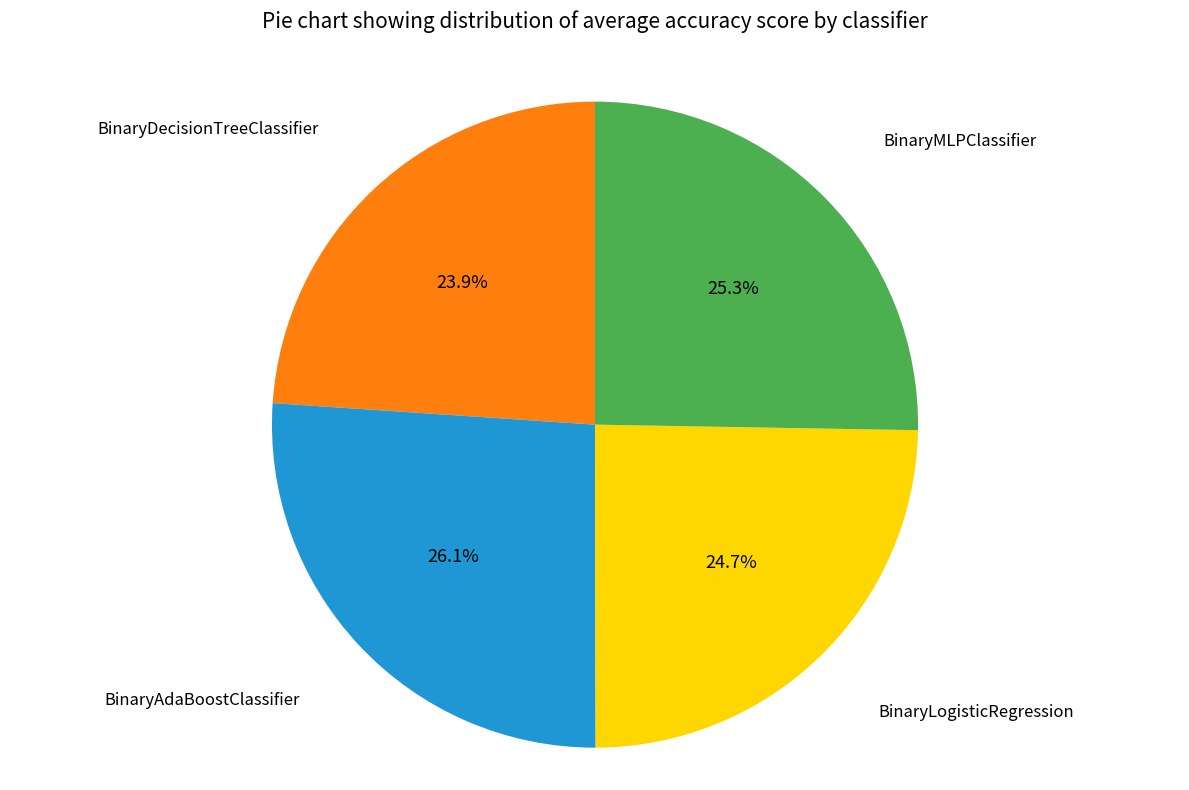

Is there any slice that represents more than half of the pie?

No